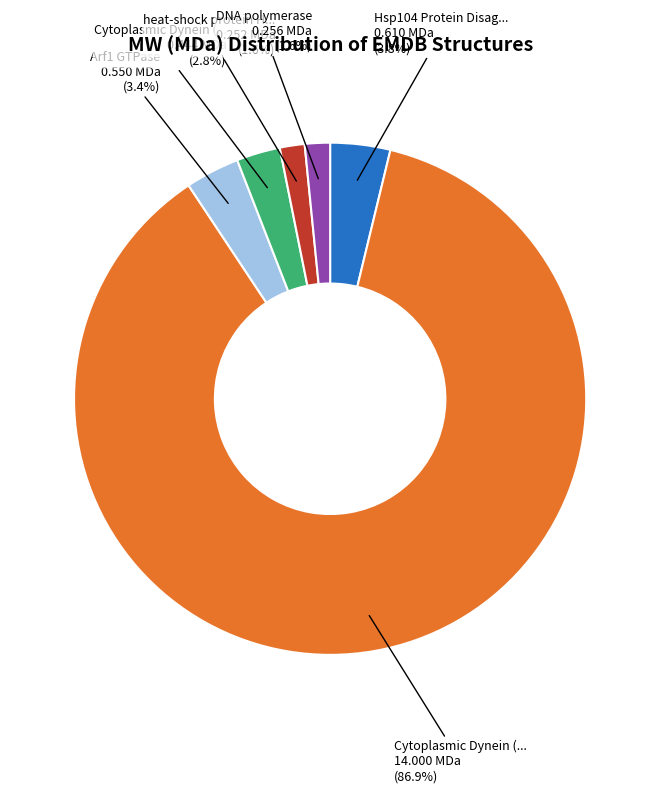

Does any single category account for the majority?

Yes